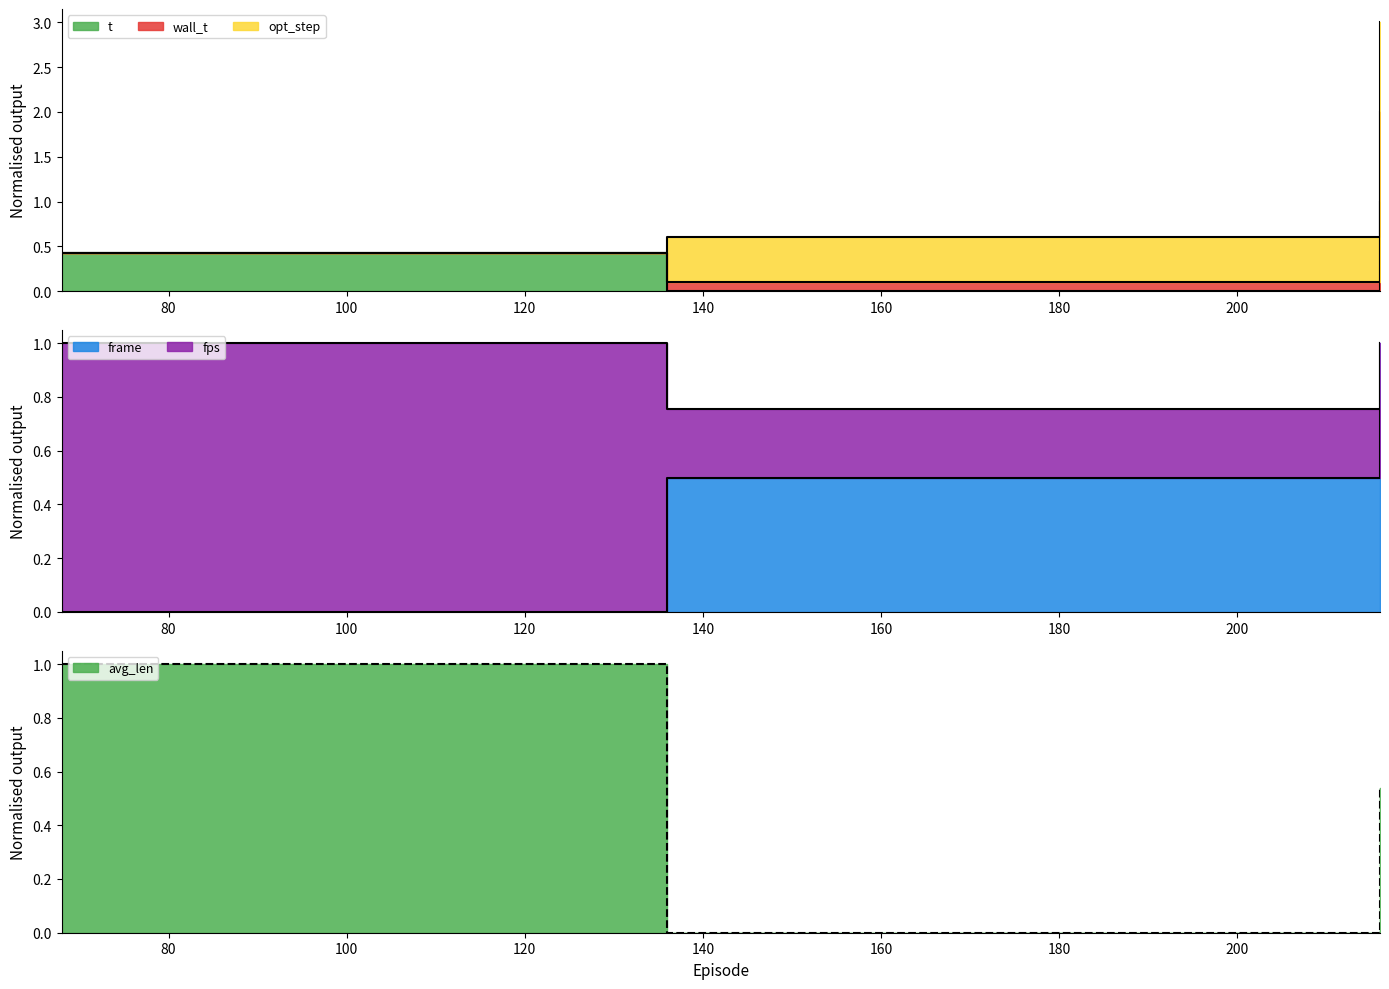

At how many categories does at least one series exceed 1?

1